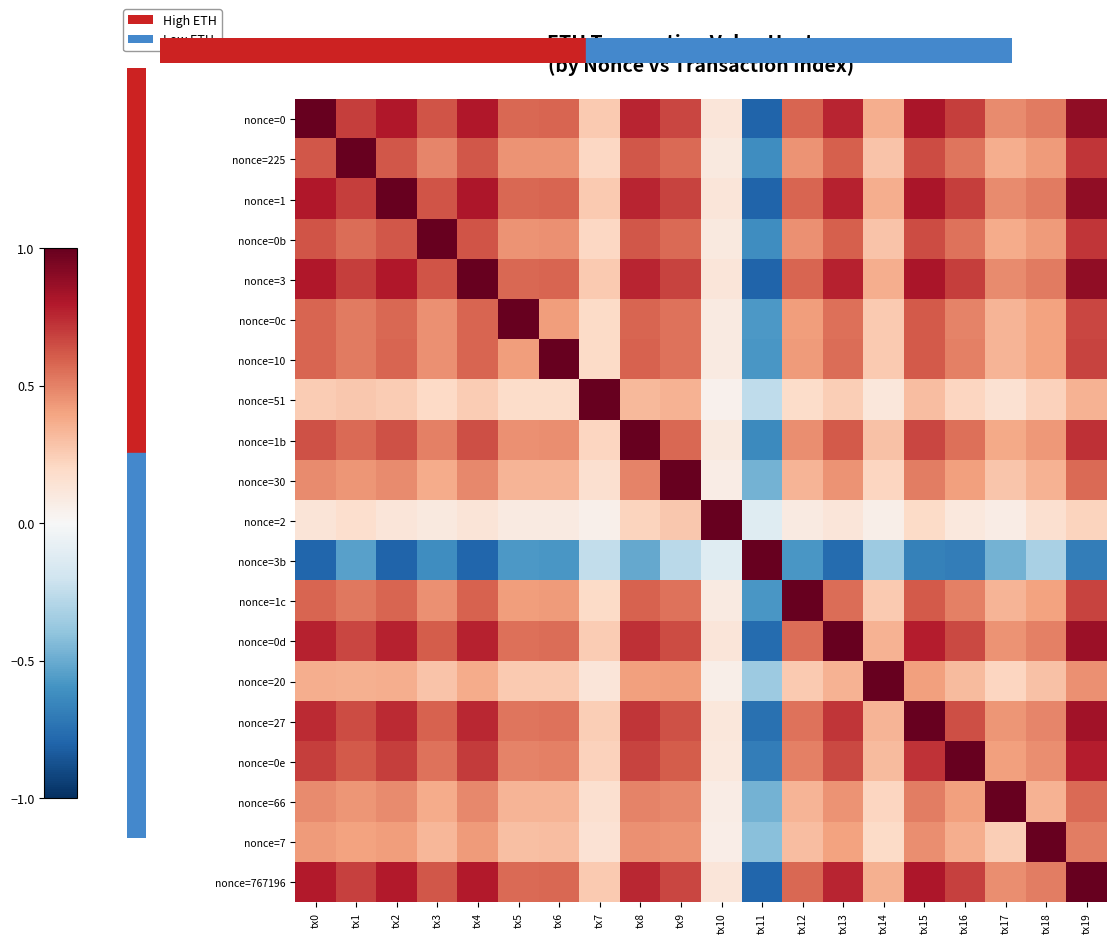

Rank the series at tx14 from lowest to highest value.

nonce=3b, nonce=2, nonce=51, nonce=7, nonce=30, nonce=66, nonce=0c, nonce=10, nonce=1c, nonce=225, nonce=0b, nonce=1b, nonce=0e, nonce=27, nonce=0d, nonce=767196, nonce=0, nonce=1, nonce=3, nonce=20